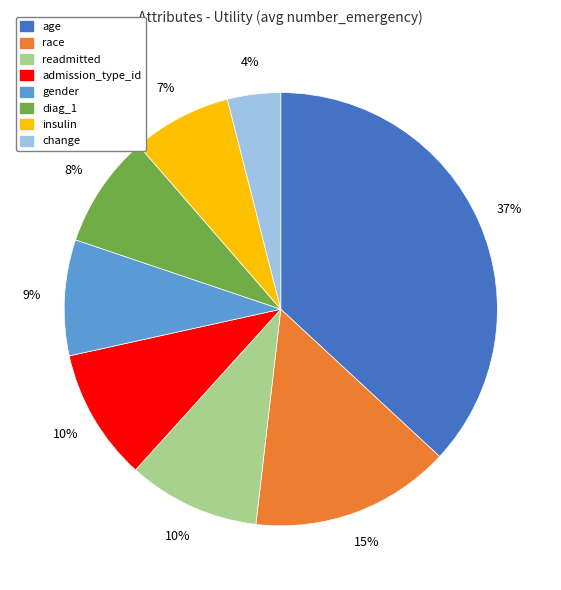

Is the sum of gender and admission_type_id greater than half?

No